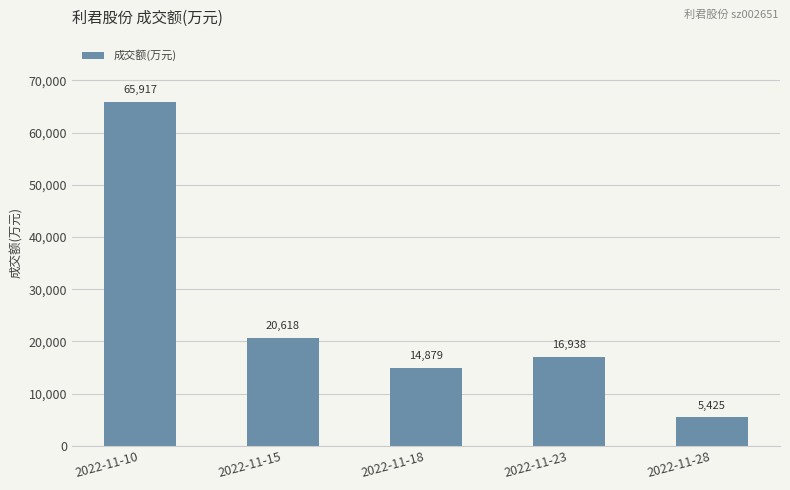

Rank the categories by value from lowest to highest.

2022-11-28, 2022-11-18, 2022-11-23, 2022-11-15, 2022-11-10